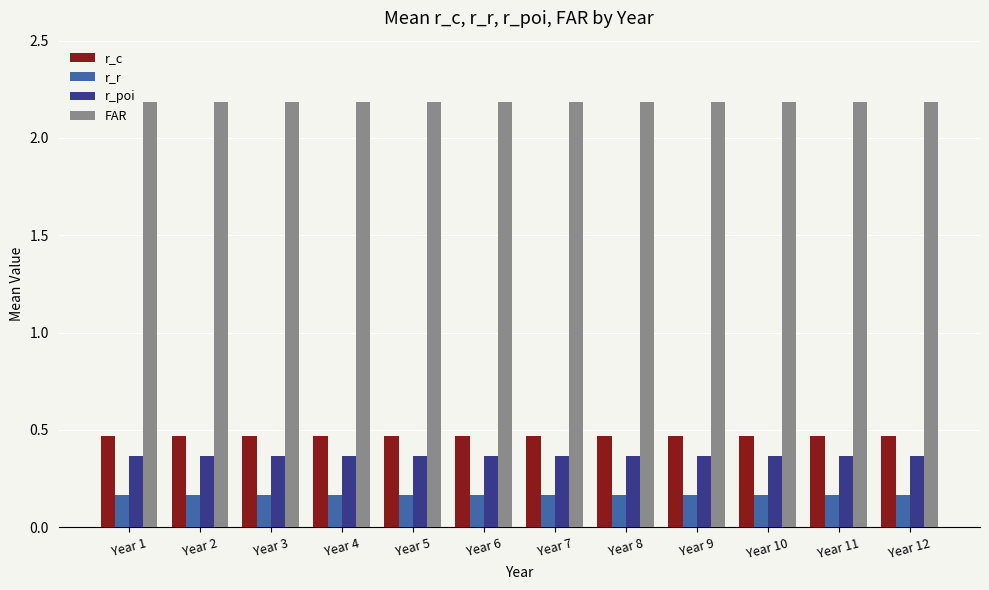

What is the spread (max minus min) of values at Year 5?

2.0